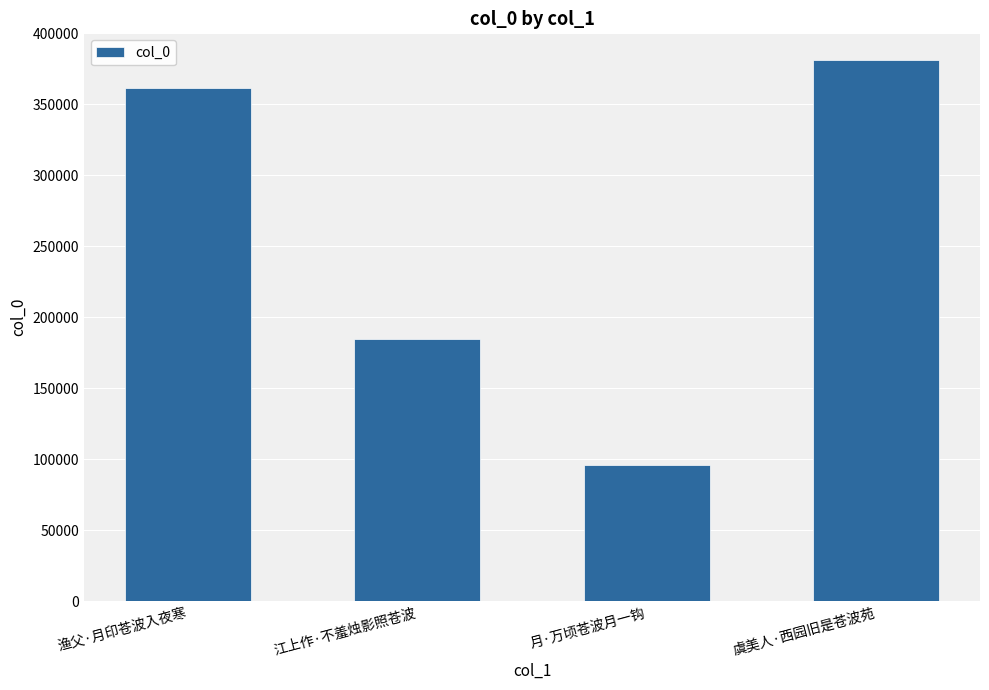

Rank the categories by value from highest to lowest.

虞美人·西园旧是苍波苑, 渔父·月印苍波入夜寒, 江上作·不羞烛影照苍波, 月·万顷苍波月一钩